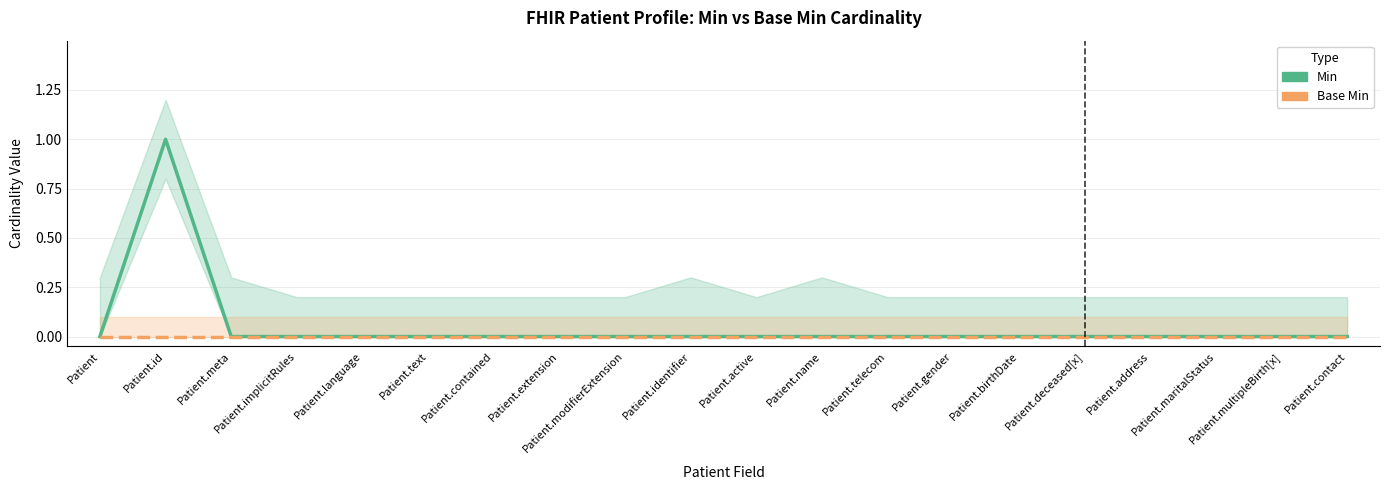

How many categories are shown in the chart?

20